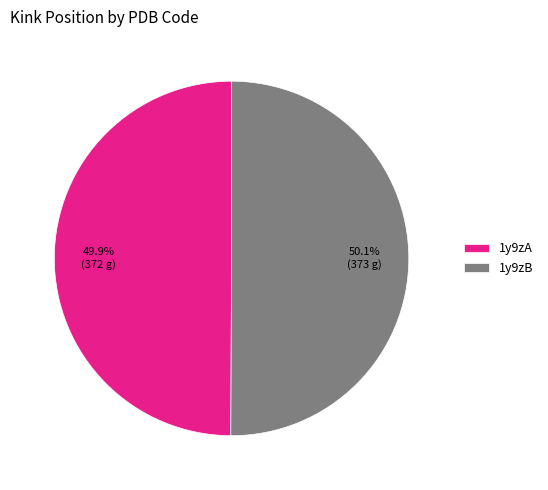

The 1y9zB slice represents 61% of the pie. True or false?

False